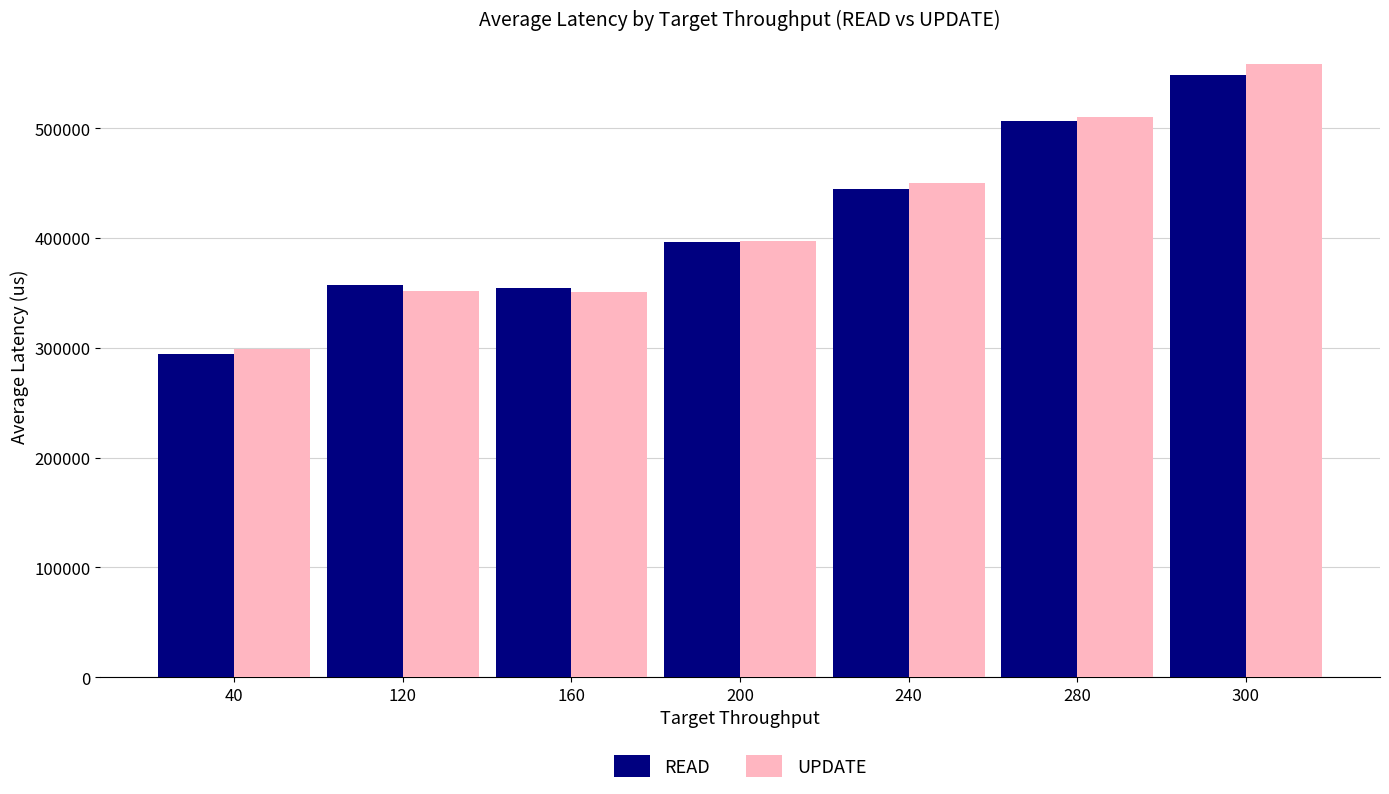

Read the READ value at 160.

354590.7